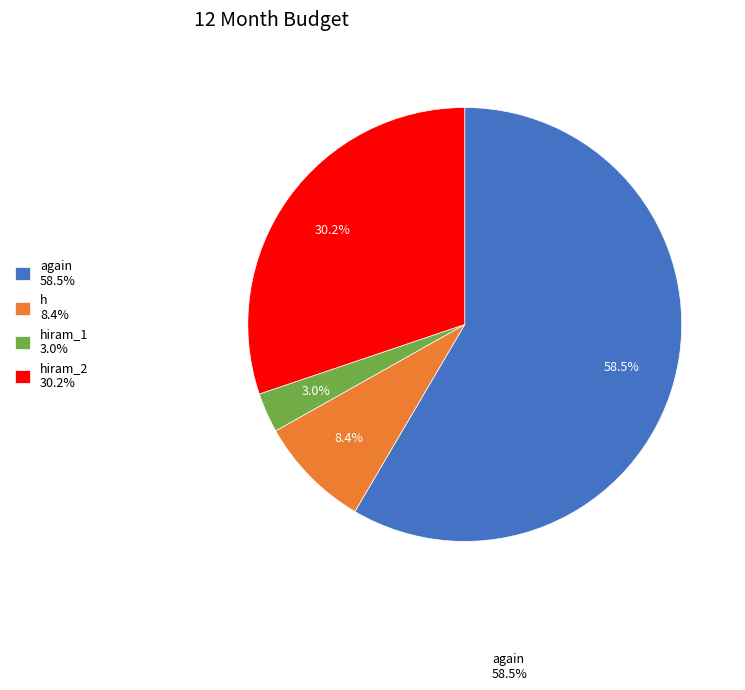

Does any single category account for the majority?

Yes